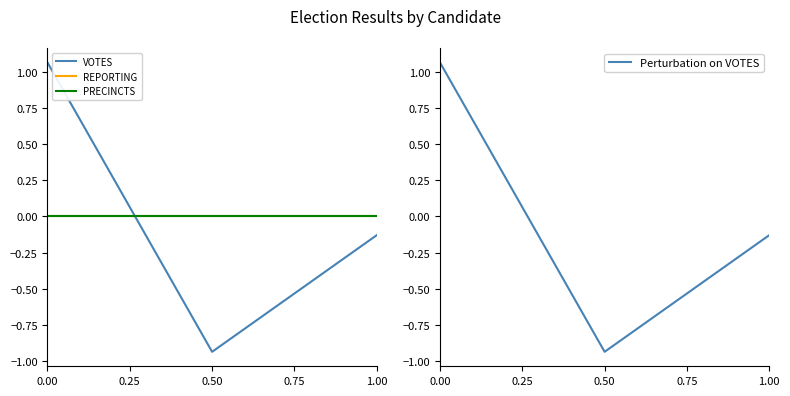

What is the difference between the maximum and second lowest values in the VOTES series?

1.2